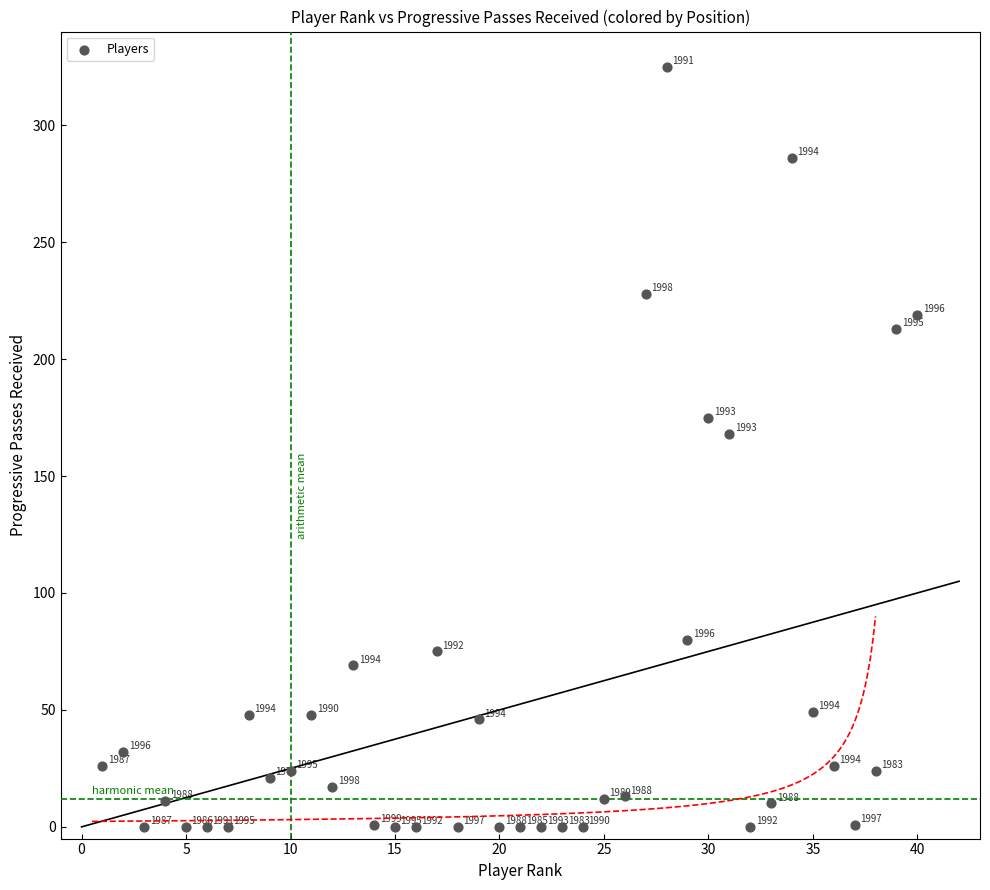

What is the range of Y values (max minus min)?

325